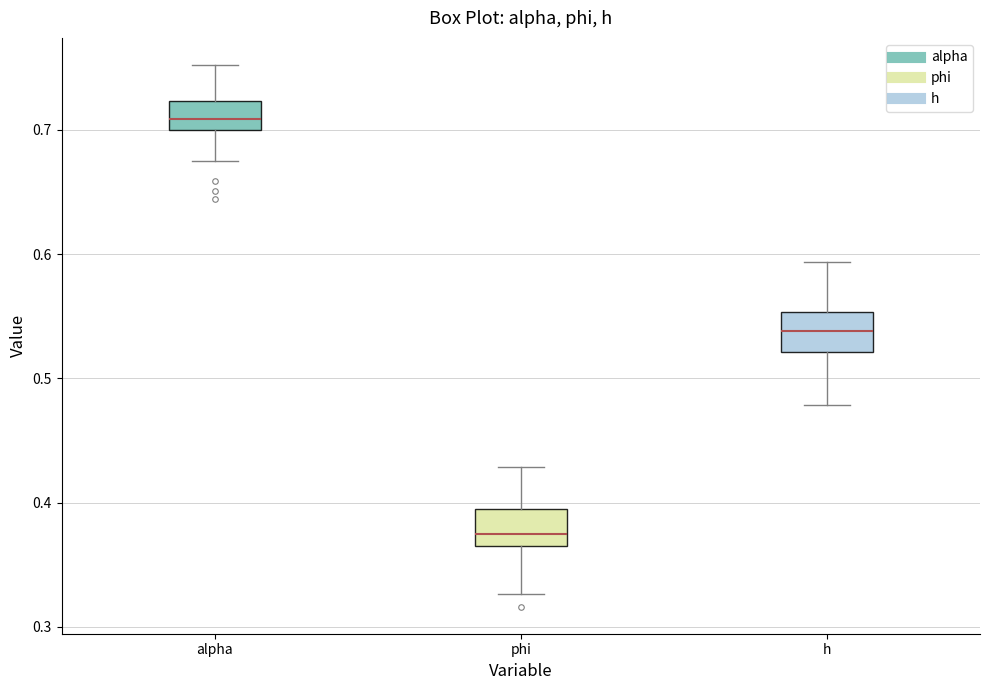

Reading left to right, transcribe this box plot: for each box, give where its median line is, the range the box spans, and where its two whiskers end, as read against the y-axis. The values are not printed on the chart, so give them approximately, as read against the axis.

alpha: median 0.71, box 0.70 to 0.72, whiskers 0.68 to 0.75
phi: median 0.37, box 0.36 to 0.39, whiskers 0.33 to 0.43
h: median 0.54, box 0.52 to 0.55, whiskers 0.48 to 0.59